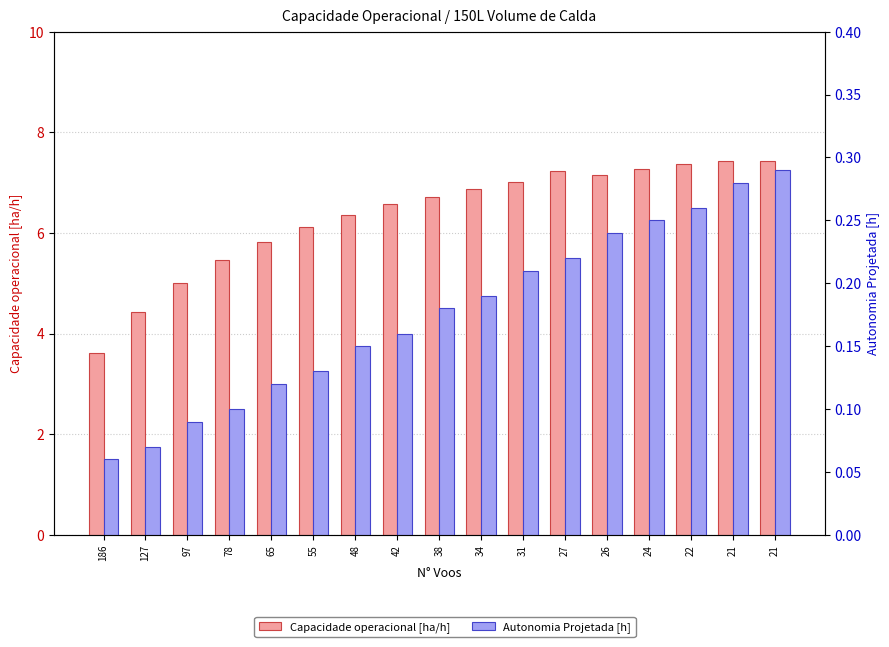

Count the number of data series in this chart.

2